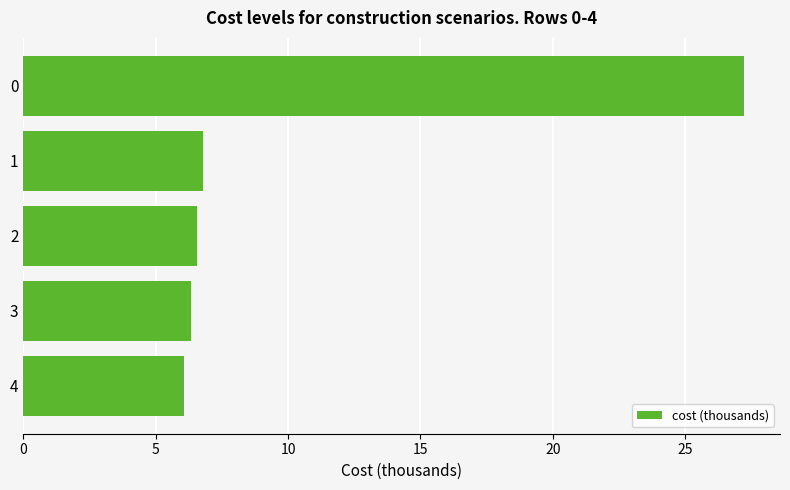

Does the chart contain stacked bars?

No